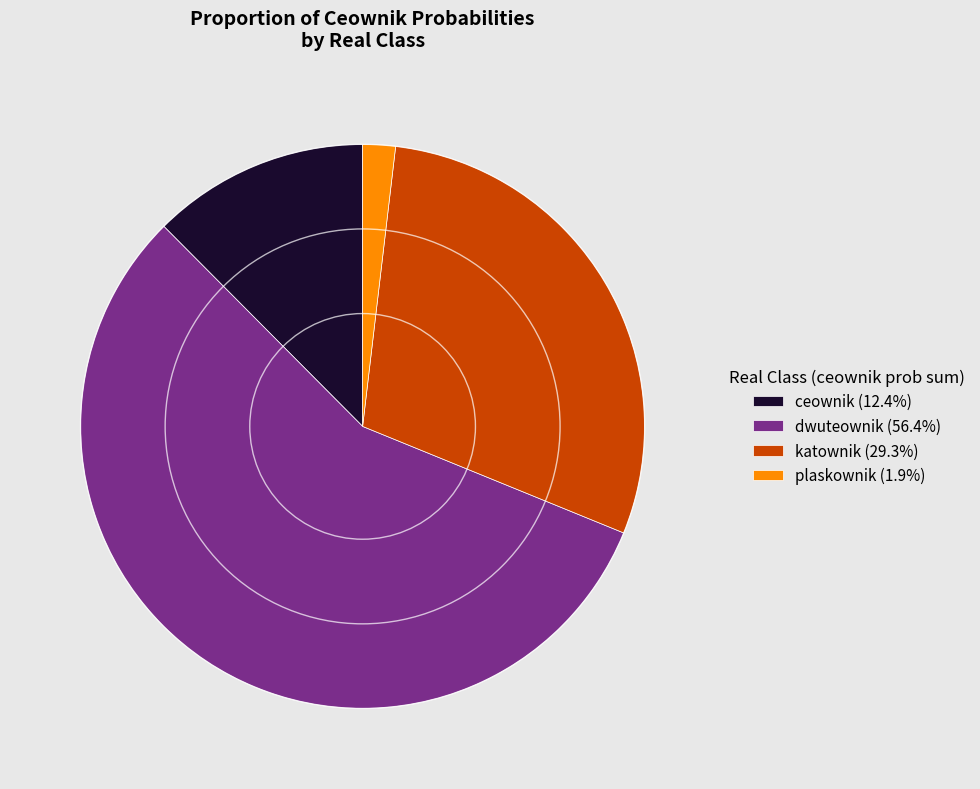

Is the sum of dwuteownik (56.4%) and plaskownik (1.9%) greater than half?

Yes